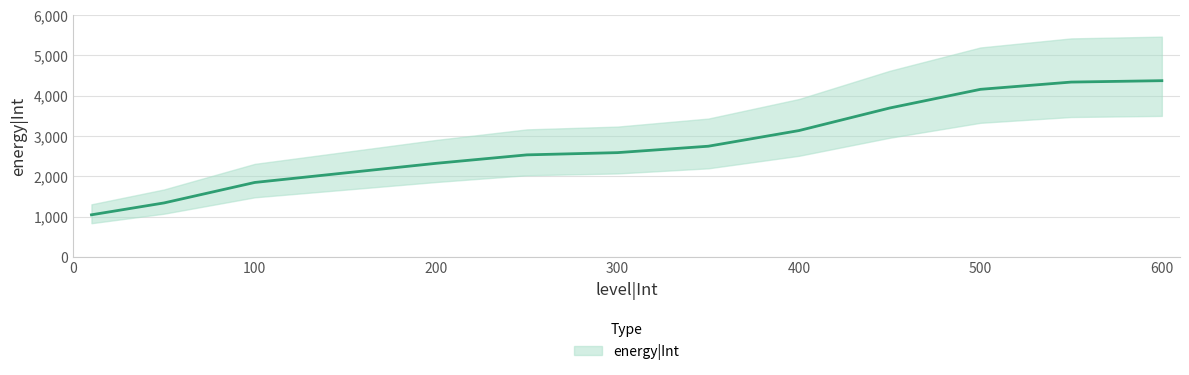

Which label corresponds to the smallest value in the chart?

10